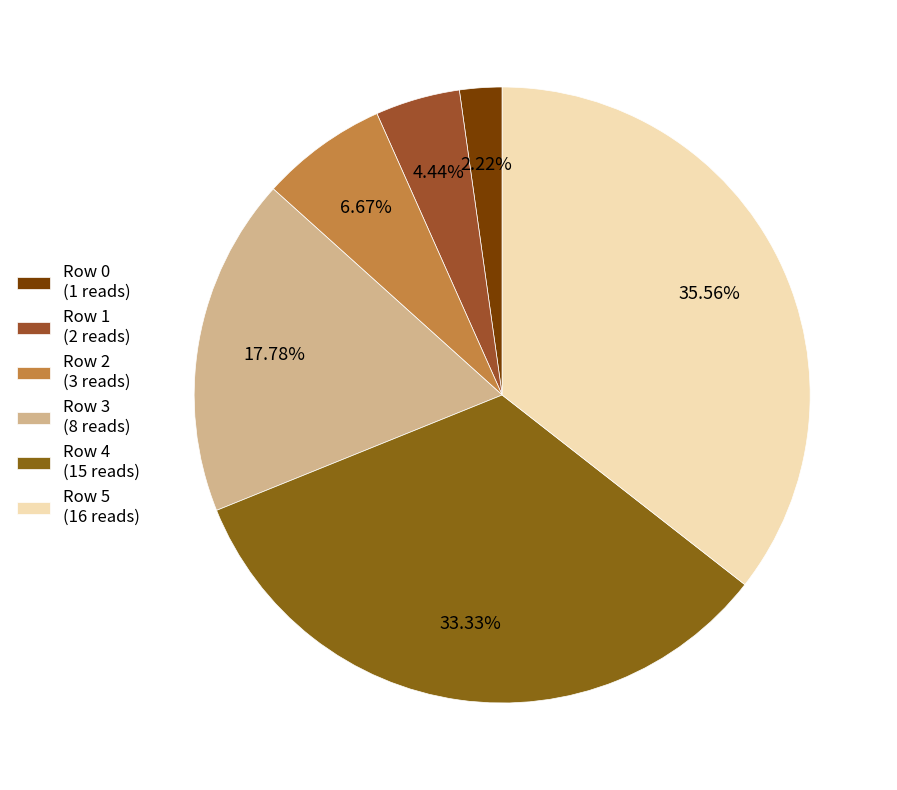

What percentage is the Row 5 slice, to the nearest percent?

36%